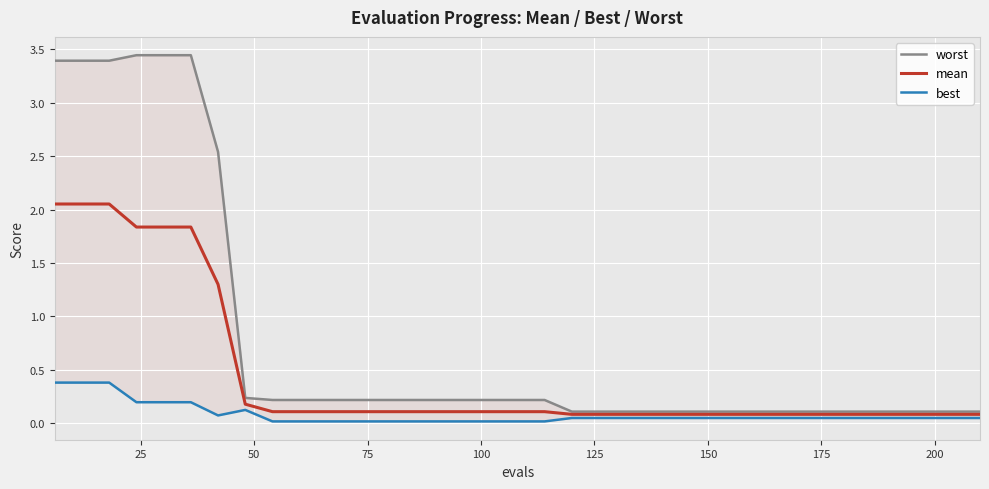

The best series shows 0.0 at 32. True or false?

False